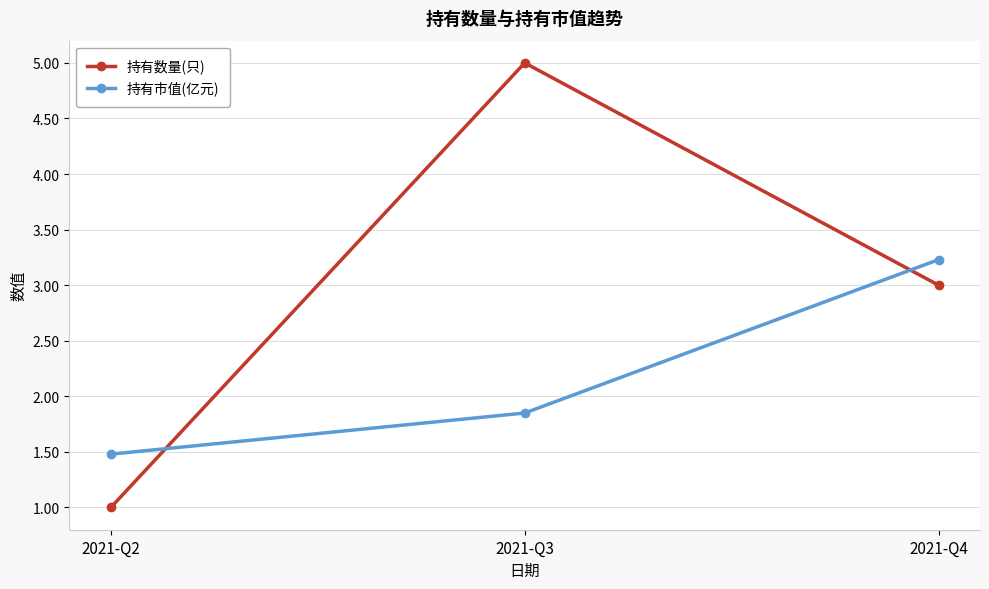

What is the smallest value displayed?

1.0